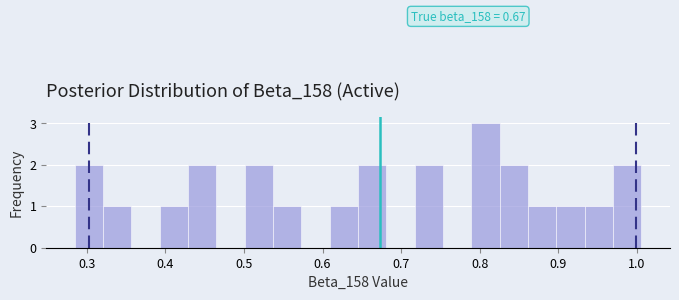

Read against the x-axis, roughly where is the centre of the tallest bar?

0.81